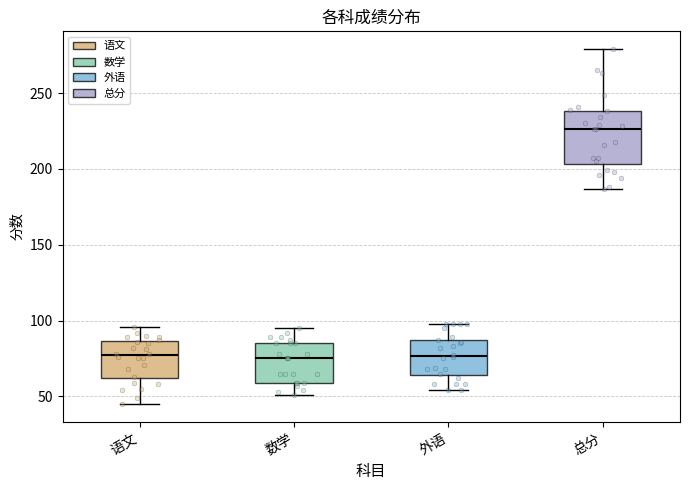

Reading left to right, transcribe this box plot: for each box, give where its median line is, the range the box spans, and where its two whiskers end, as read against the y-axis. The values are not printed on the chart, so give them approximately, as read against the axis.

语文: median 75, box 60 to 85, whiskers 45 to 95
数学: median 75, box 60 to 85, whiskers 50 to 95
外语: median 75, box 65 to 90, whiskers 55 to 100
总分: median 225, box 205 to 240, whiskers 185 to 280